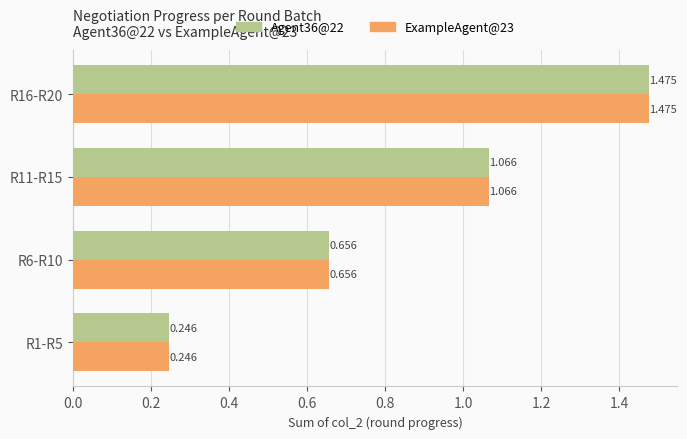

How many data points in ExampleAgent@23 are above 1?

2